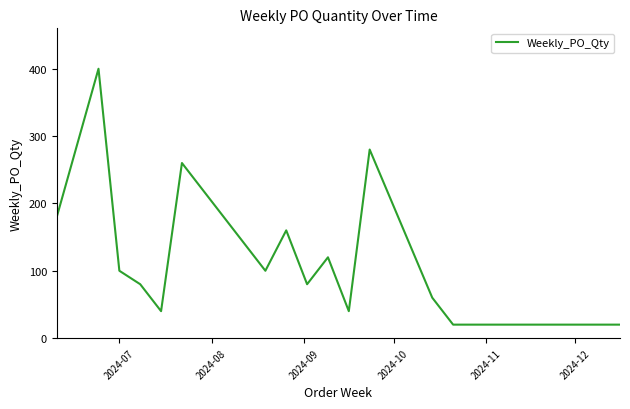

Reading left to right, transcribe all the data shown in this chart.

180	400	100	80	40	260	100	160	80	120	40	280	60	20	20	20	20	20	20